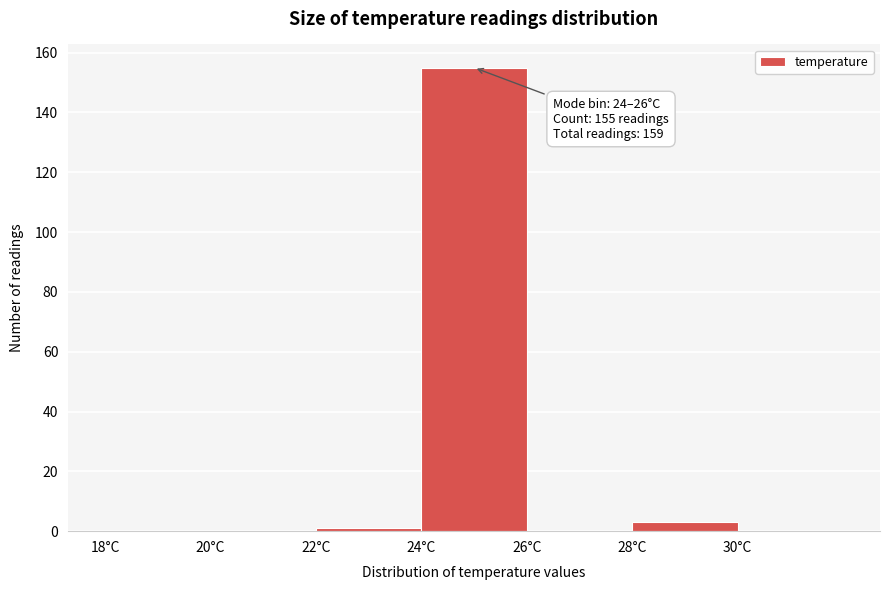

Over which range of the x-axis is the bar tallest?

24 to 26